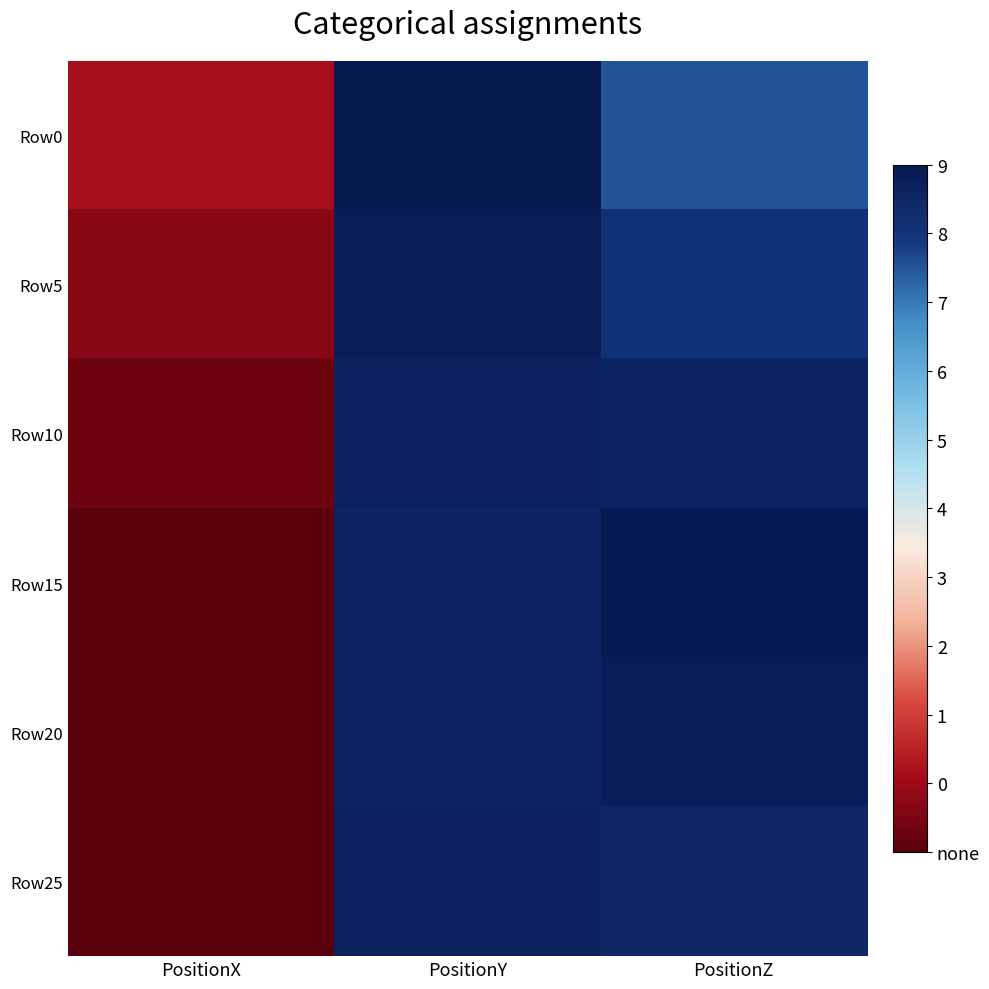

Reading left to right, transcribe all the data shown in this chart.

Row0: PositionX=0.2	PositionY=1.3	PositionZ=1.1
Row5: PositionX=0.1	PositionY=1.3	PositionZ=1.2
Row10: PositionX=0.1	PositionY=1.3	PositionZ=1.3
Row15: PositionX=0.0	PositionY=1.3	PositionZ=1.3
Row20: PositionX=0.0	PositionY=1.3	PositionZ=1.3
Row25: PositionX=0.0	PositionY=1.3	PositionZ=1.2